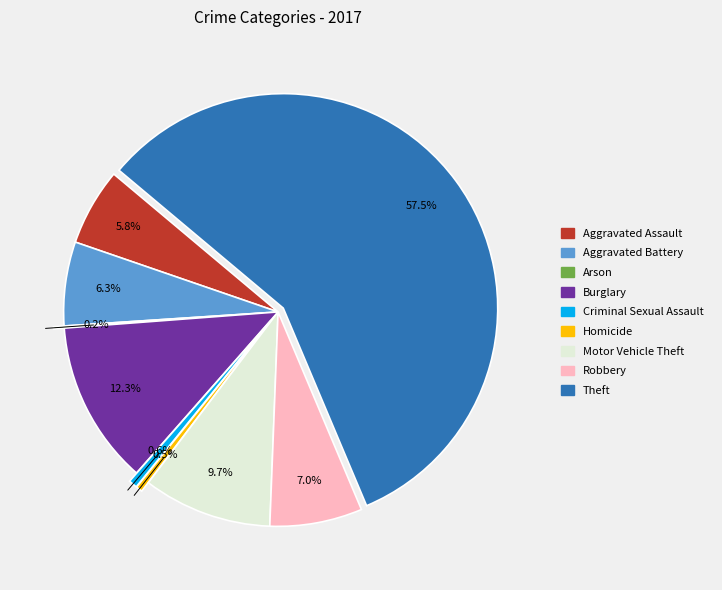

Between Homicide and Theft, which is larger?

Theft